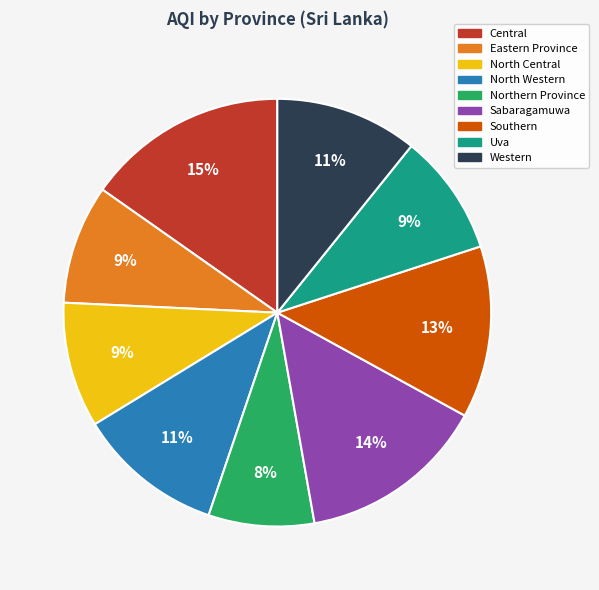

To the nearest percent, what is the average slice percentage?

11%